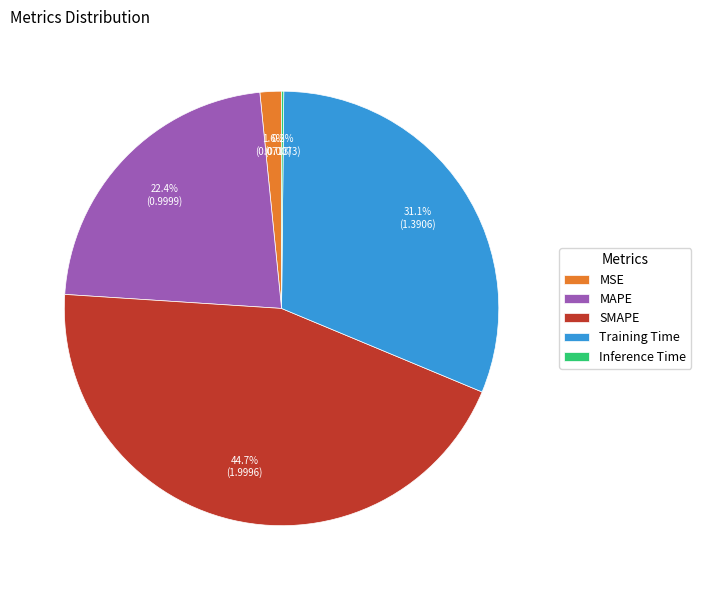

Which slice is the largest?

SMAPE